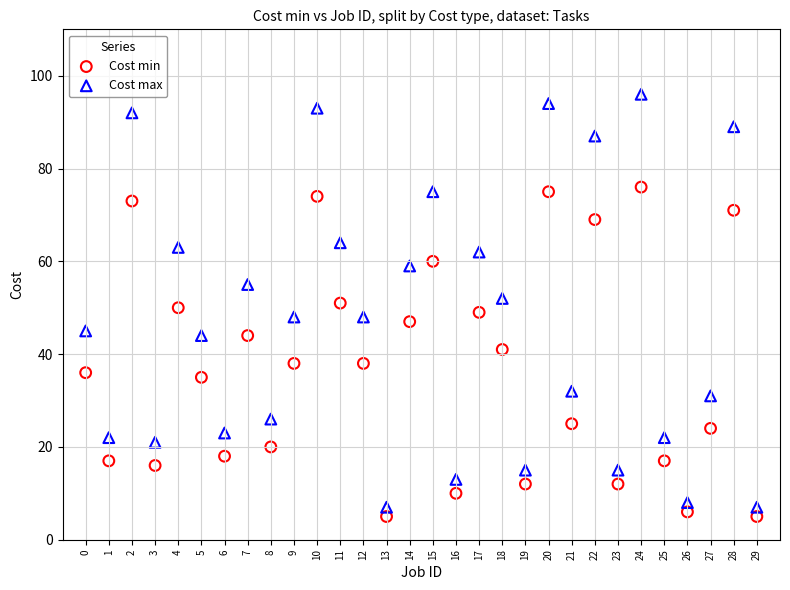

Across all data points, what is the range of Y values (max minus min)?

91